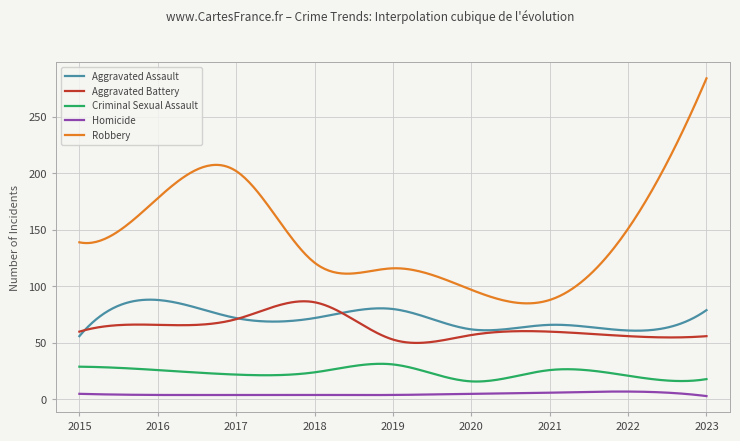

What is the minimum value for Robbery?

85.0